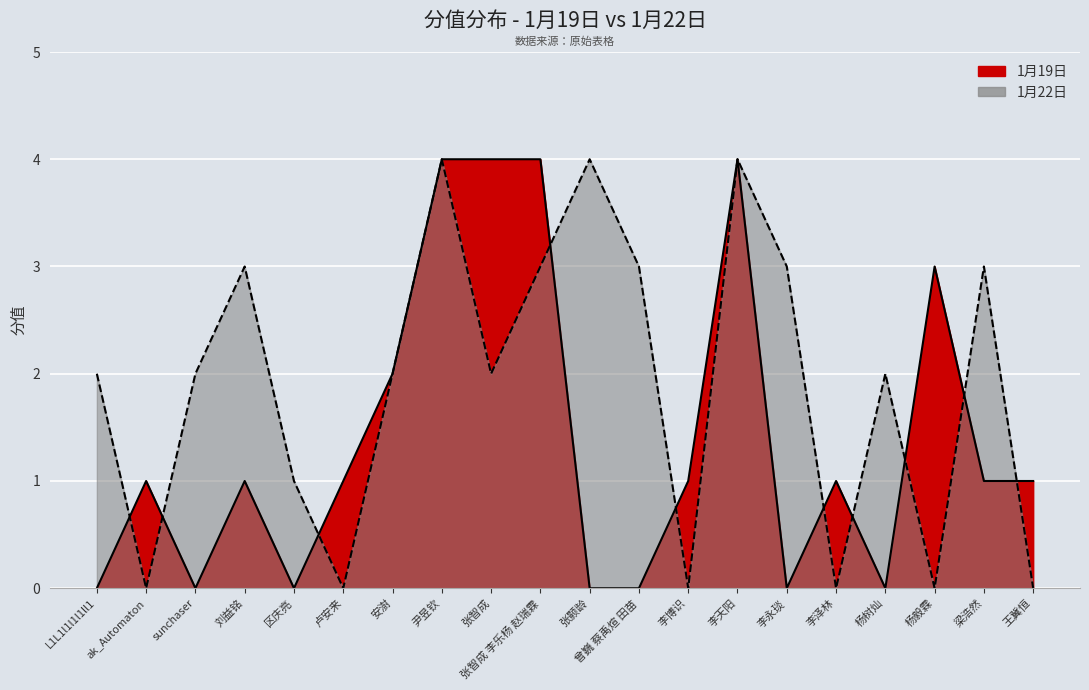

What is the difference between the maximum and minimum values in the 1月19日 series?

4